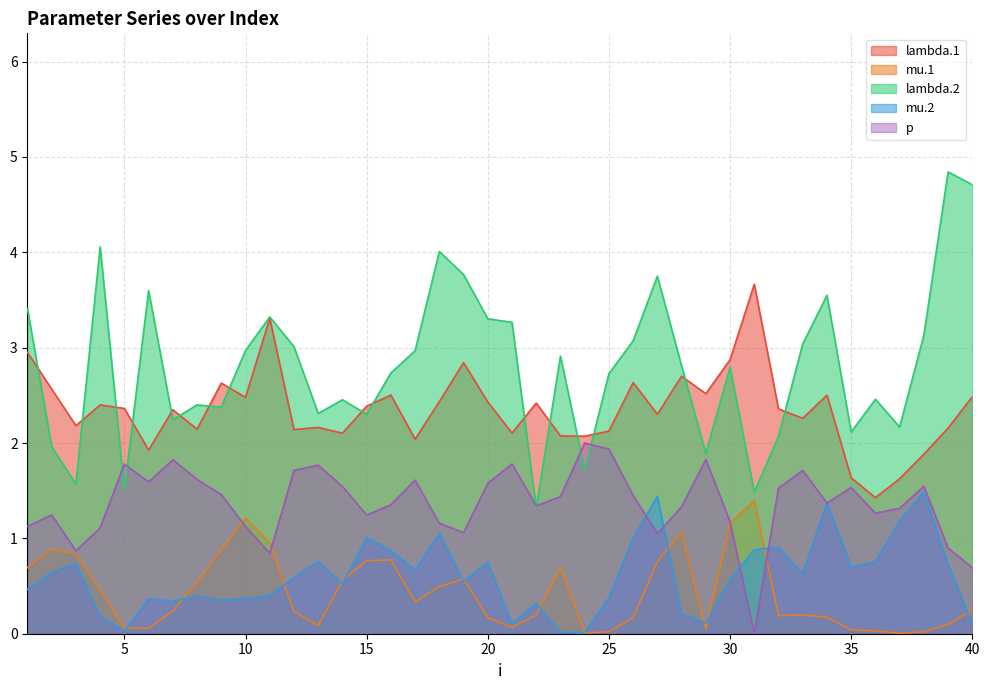

What is the approximate value of p at 40?

0.7